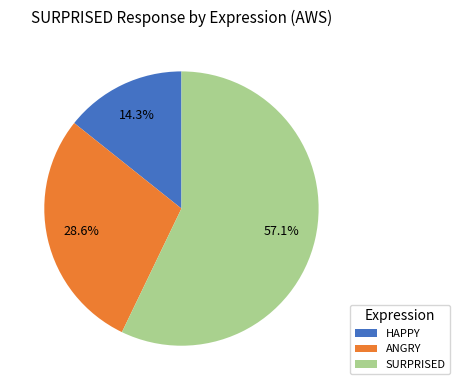

To the nearest percent, what is the average slice percentage?

33%